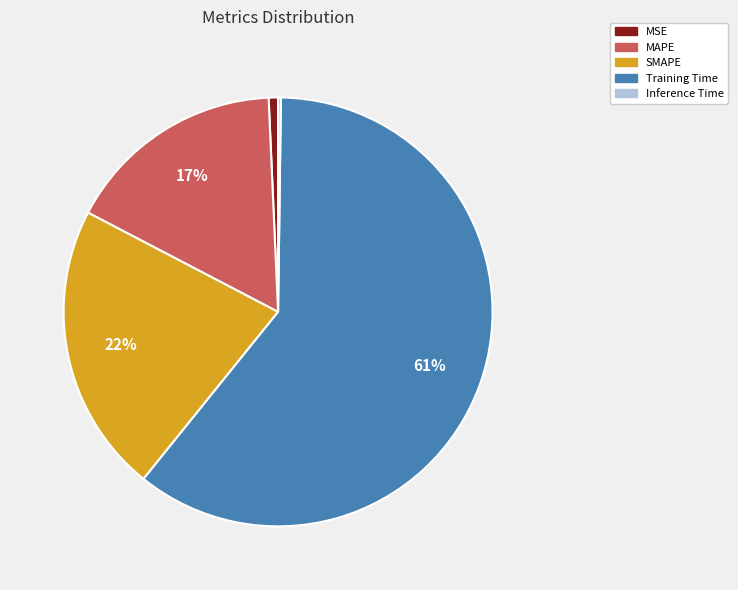

True or false: SMAPE accounts for 14% of the total.

False